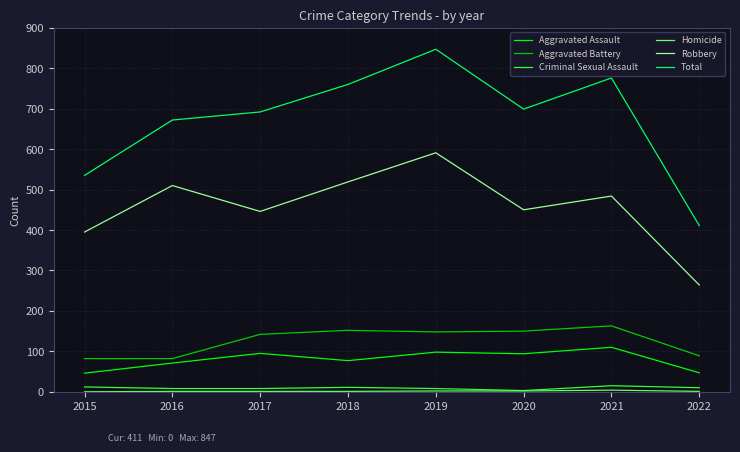

Where does the Aggravated Assault series first go above 94?

2017